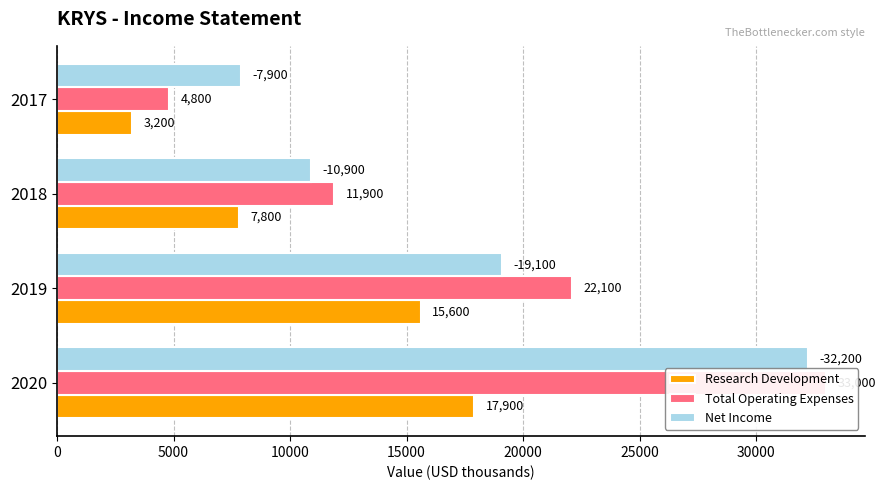

What are all the series names shown in the legend?

Research Development, Total Operating Expenses, Net Income